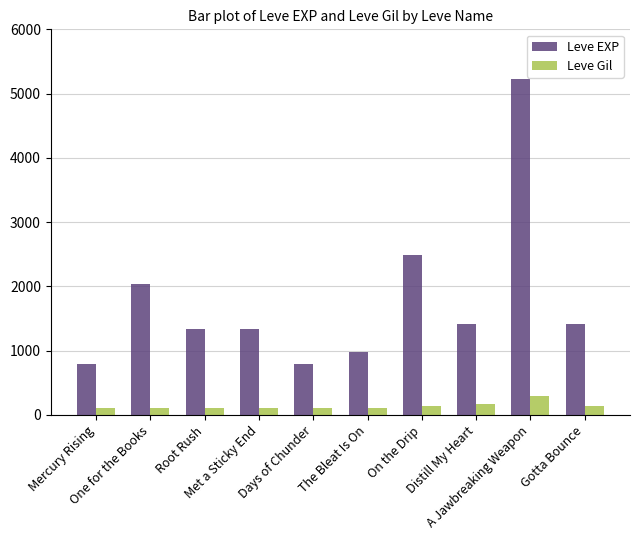

At which category is the sum across all series the highest?

A Jawbreaking Weapon